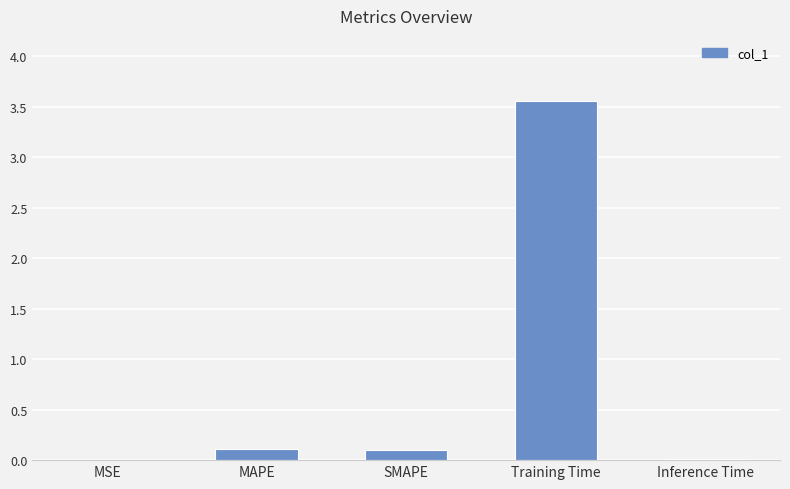

Which has a higher value, MAPE or Training Time?

Training Time